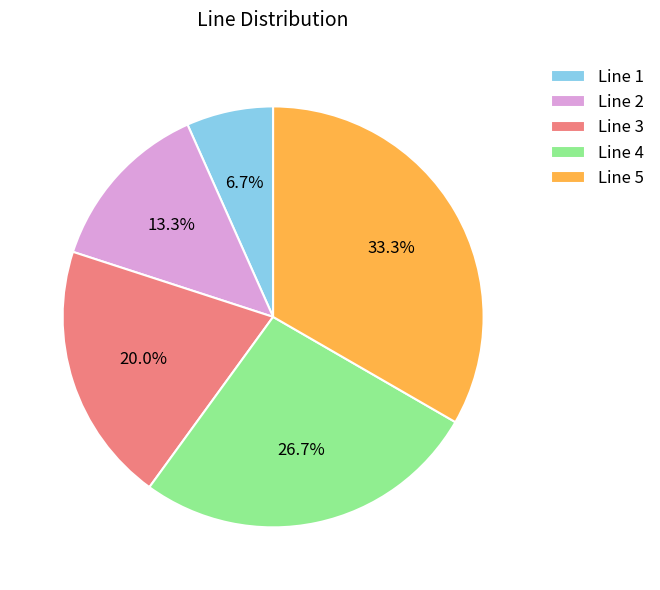

What is the largest slice in the pie chart?

Line 5